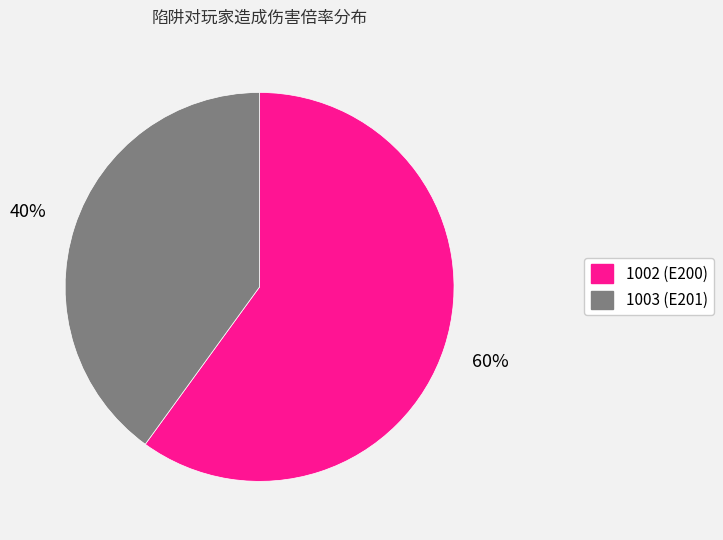

What percentage is the 1003 (E201) slice, to the nearest percent?

40%